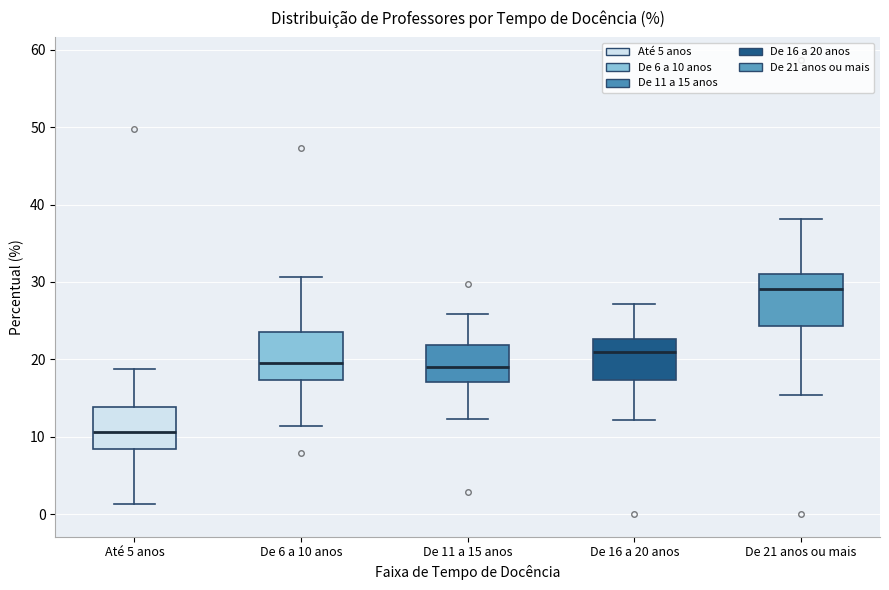

Where is the upper edge of the box for De 16 a 20 anos on the y-axis? The values are not printed on the chart, so give them approximately, as read against the axis.

23